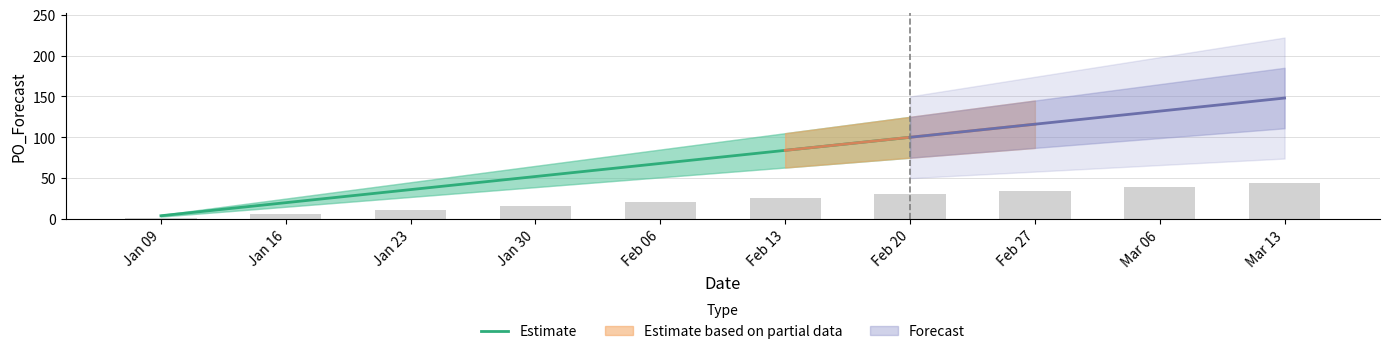

What is the difference between the maximum and minimum values?

96